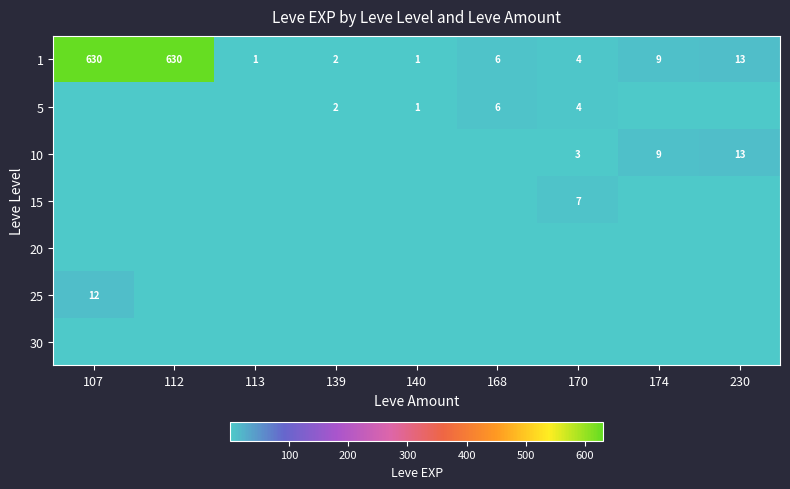

How many distinct data groups are displayed?

7